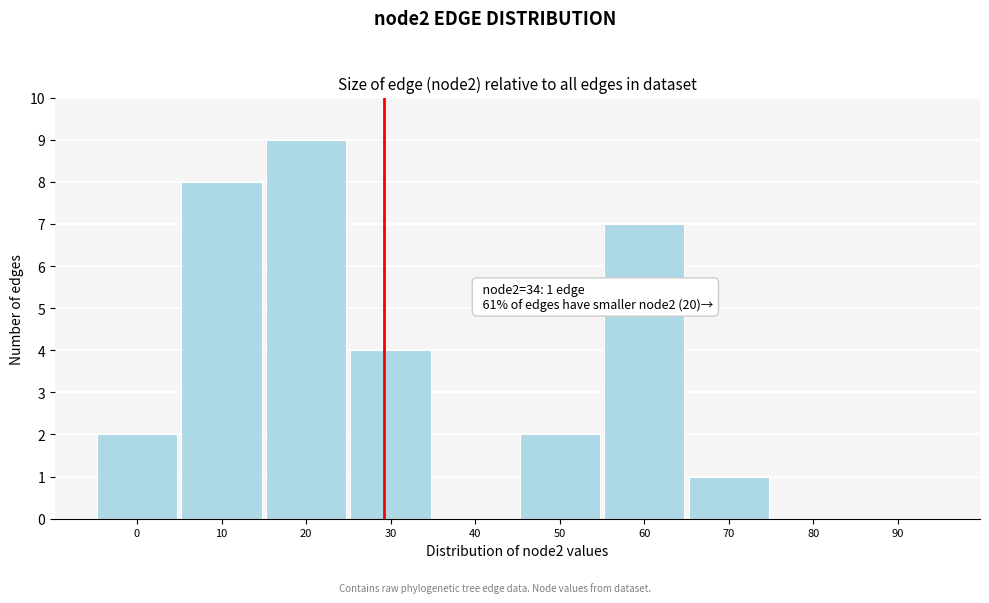

Reading left to right, extract all data points from this chart.

0=2	10=8	20=9	30=4	40=0	50=2	60=7	70=1	80=0	90=0